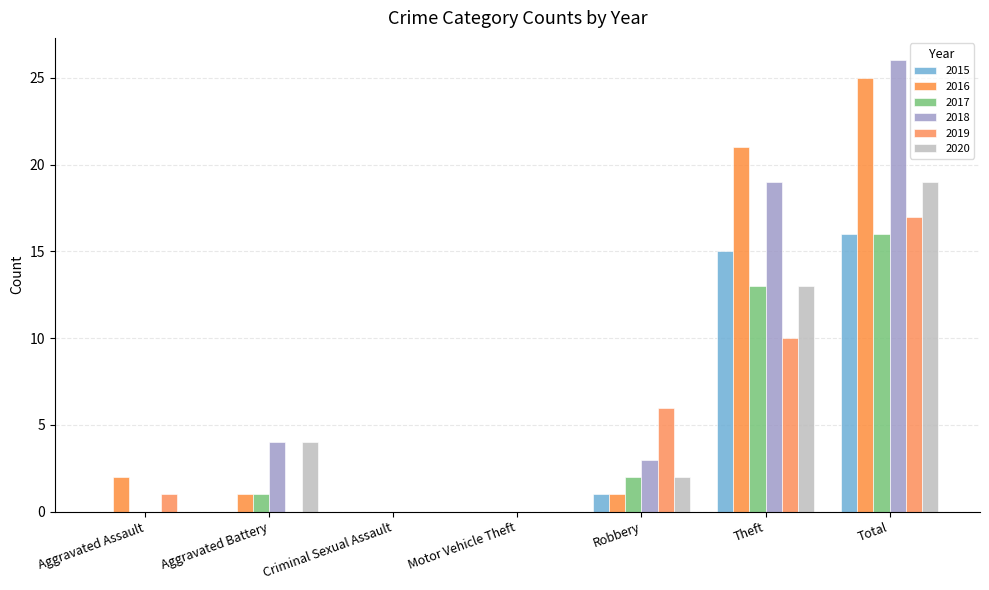

Which series has the widest spread of values?

2018